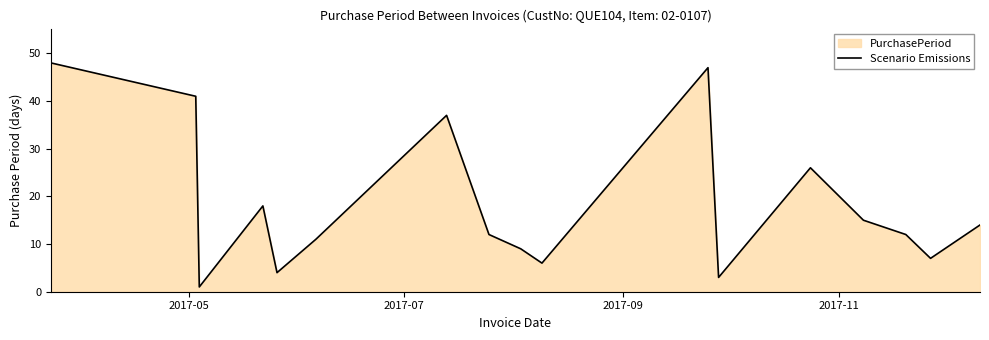

How many lines are shown in the chart?

1